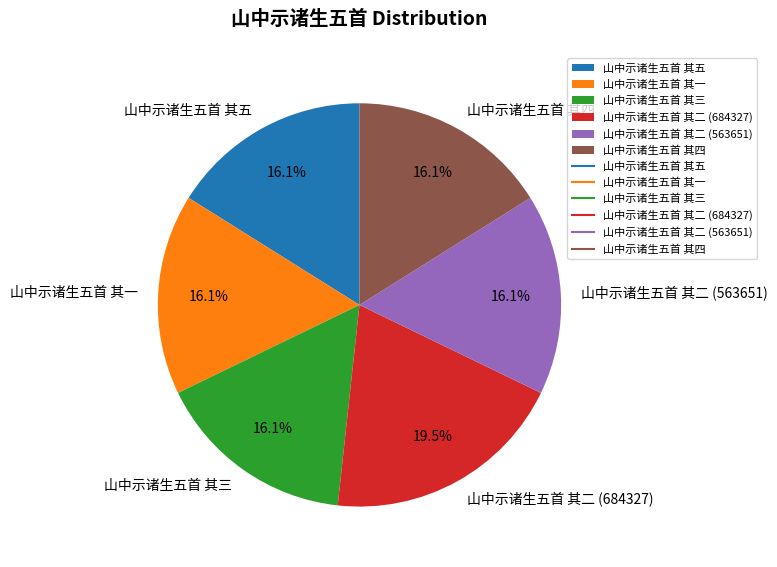

To the nearest percent, what portion does 山中示诸生五首 其一 represent?

16%